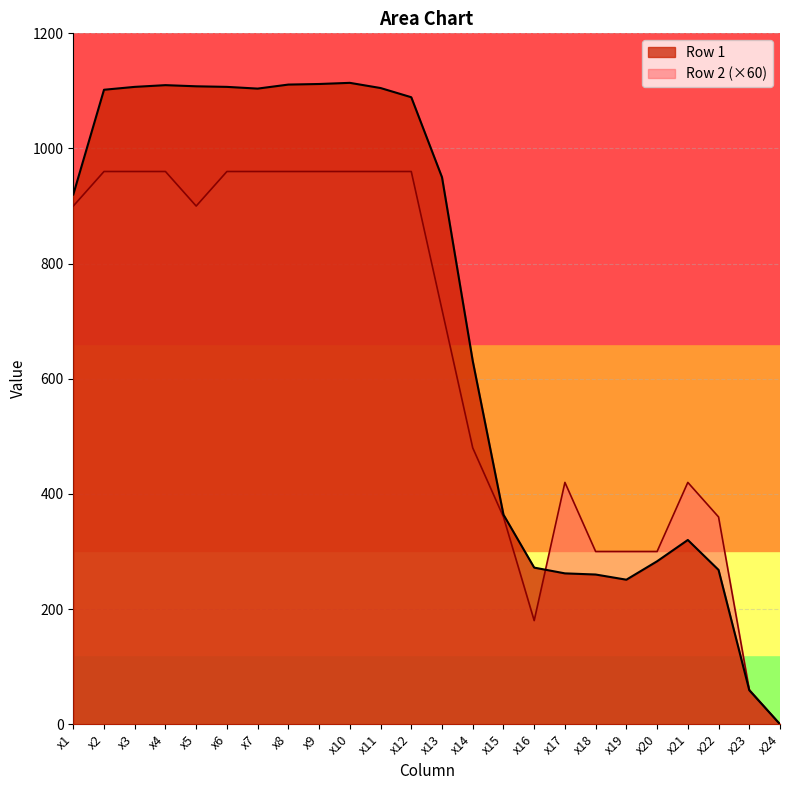

Which label corresponds to the largest value in the chart?

x10